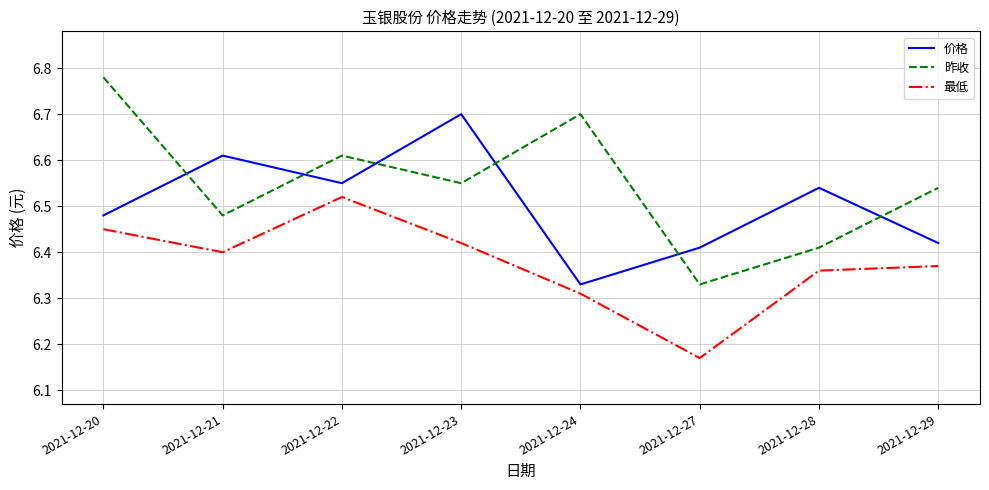

Which series changed the most between 2021-12-23 and 2021-12-24?

价格